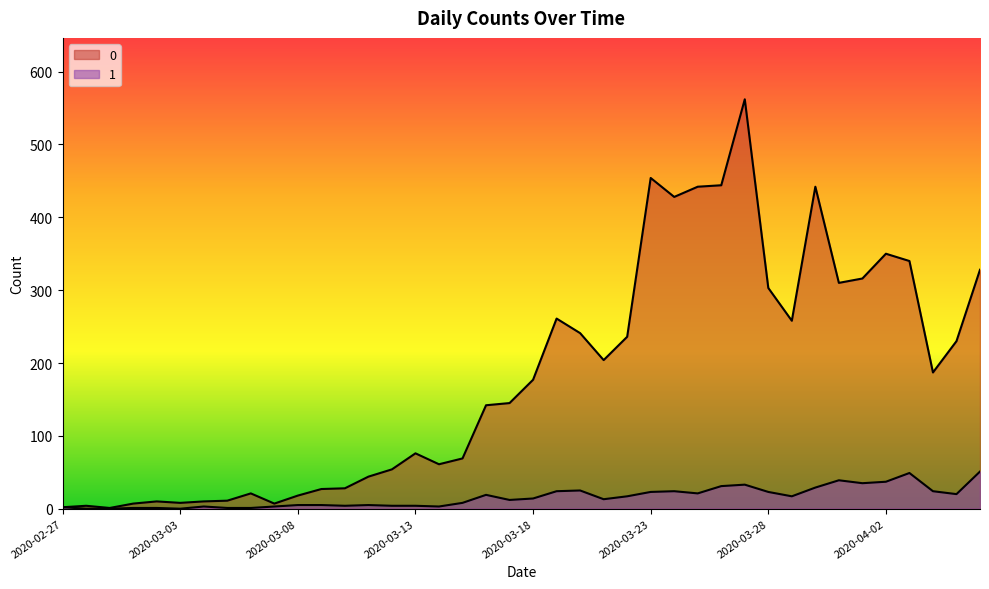

At which category is the sum across all series the highest?

2020-03-27